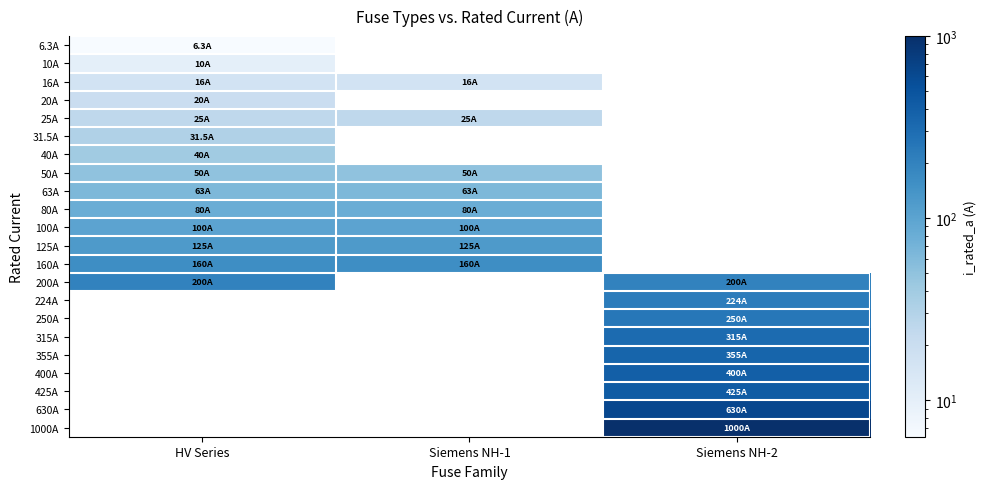

Is the value of 100A at HV Series greater than the value of 160A at HV Series?

No